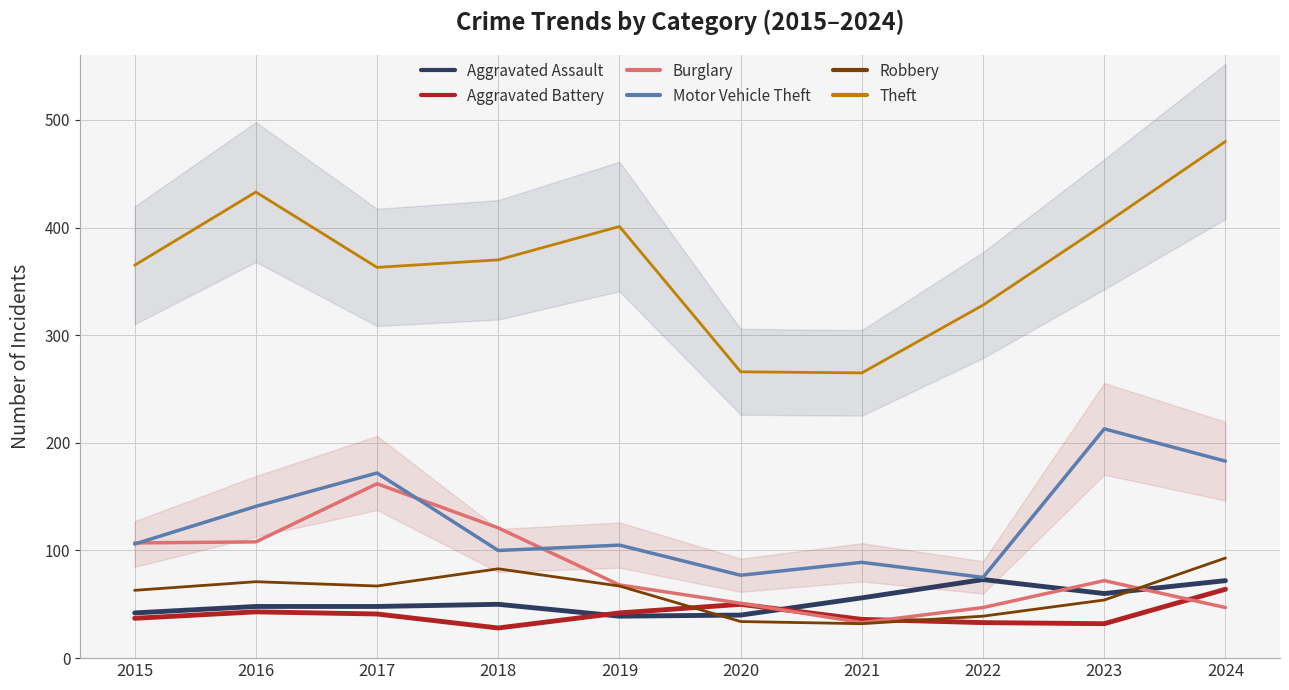

Rank the series by their maximum value, from lowest to highest.

Aggravated Battery, Aggravated Assault, Robbery, Burglary, Motor Vehicle Theft, Theft